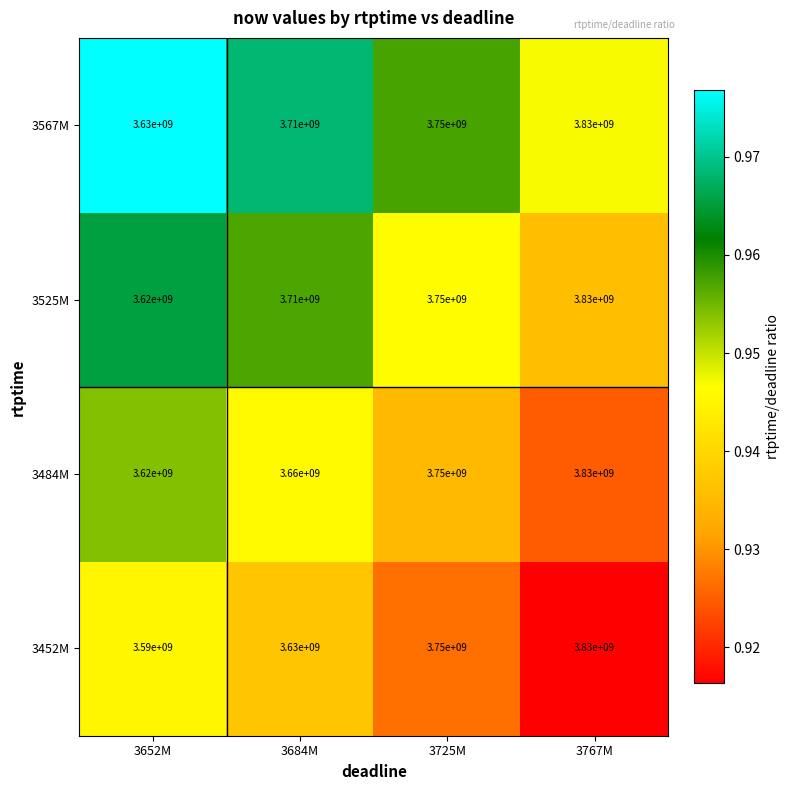

Rank the categories by 3452M value from highest to lowest.

3767M, 3725M, 3684M, 3652M